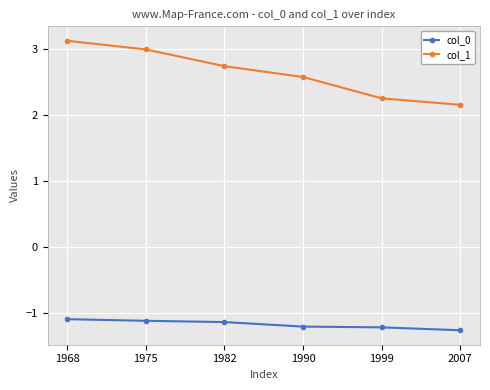

At which category does the chart reach its minimum across all series?

2007